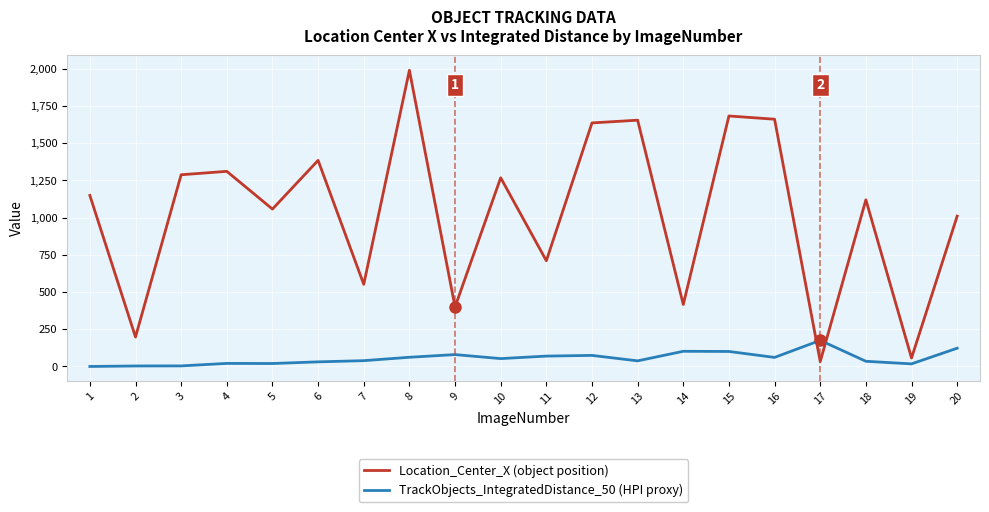

Is the value of Location_Center_X (object position) at 8 greater than the value of TrackObjects_IntegratedDistance_50 (HPI proxy) at 15?

Yes